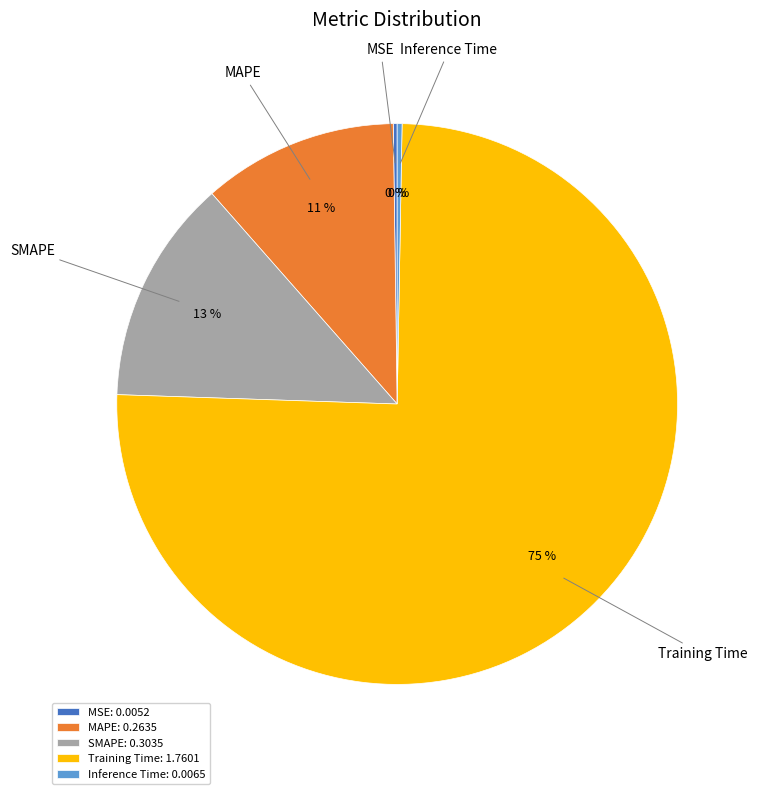

To the nearest percent, what is the average slice percentage?

20%